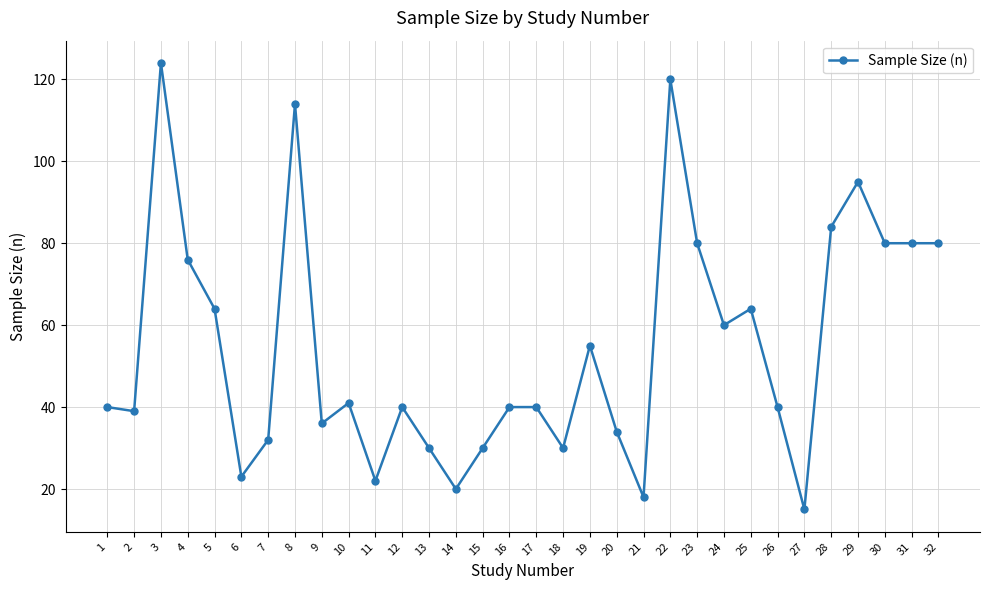

At which category does the chart reach its peak across all series?

3